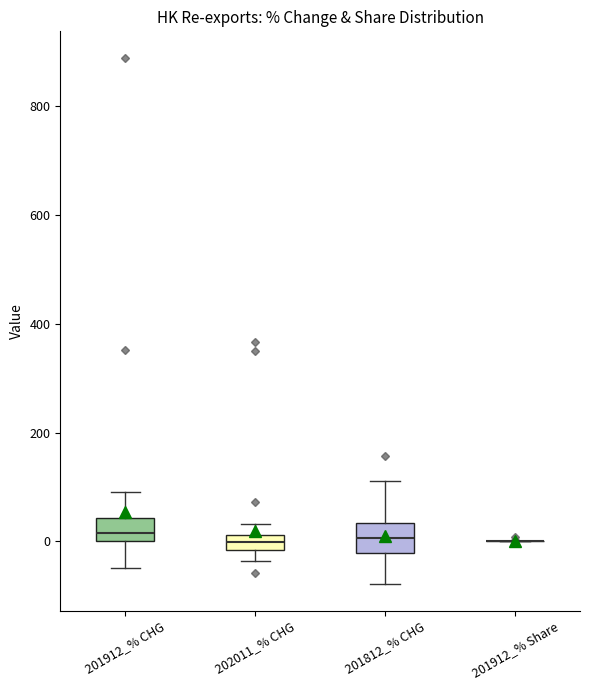

Where is the lower edge of the box for 201812_% CHG on the y-axis? The values are not printed on the chart, so give them approximately, as read against the axis.

-20